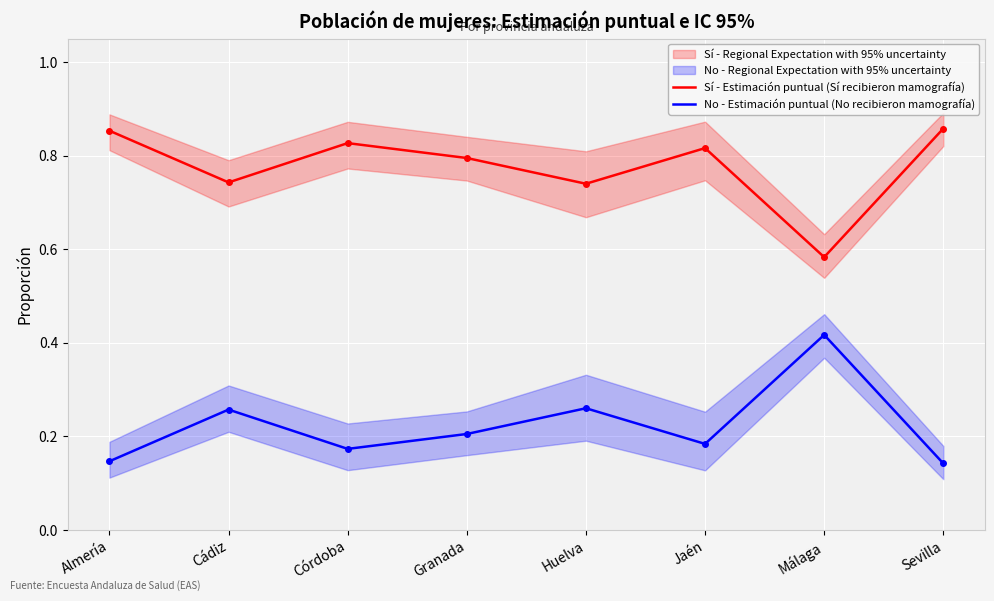

What is the sum of the Sí - Estimación puntual (Sí recibieron mamografía) values at Huelva and Cádiz?

1.5